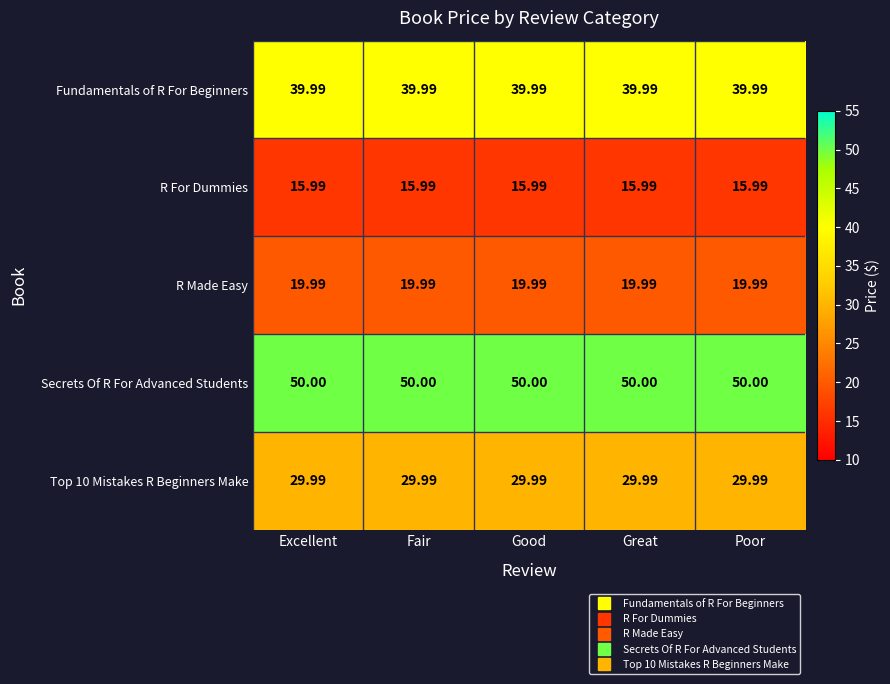

At how many categories does at least one series exceed 24?

5